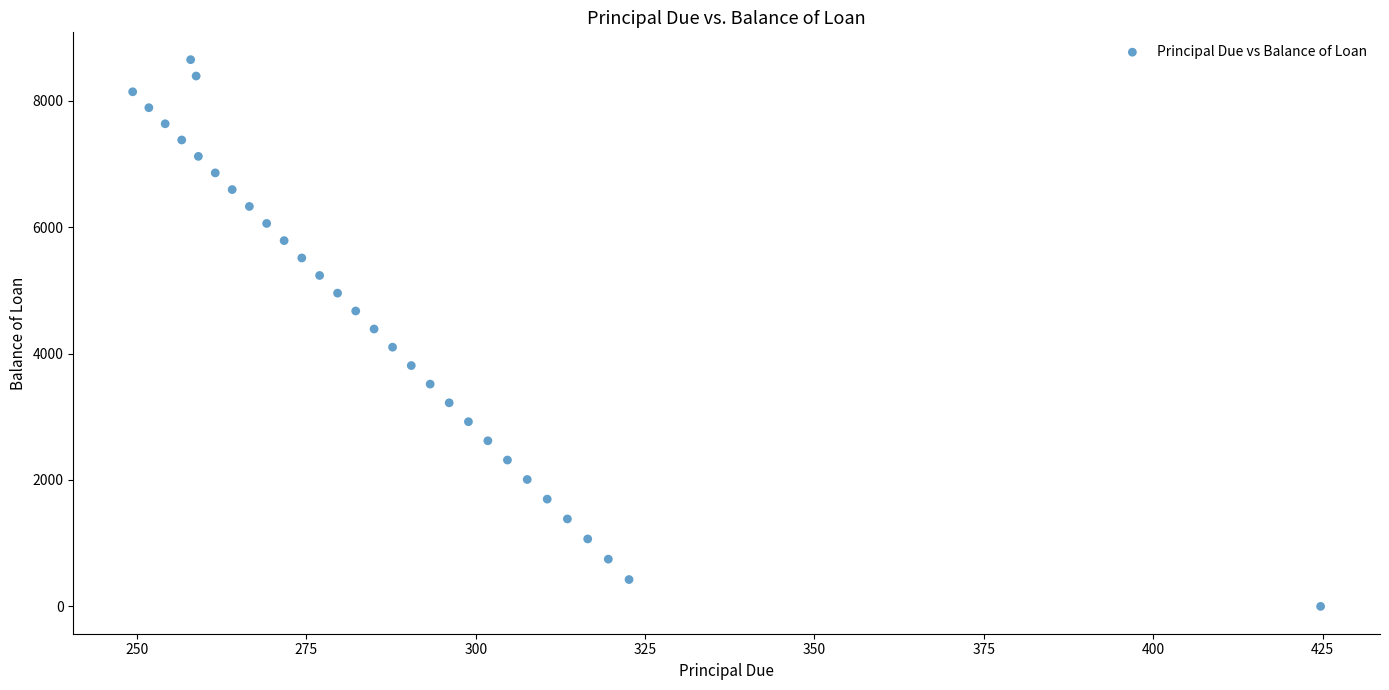

What is the range of Y values (max minus min)?

8648.5